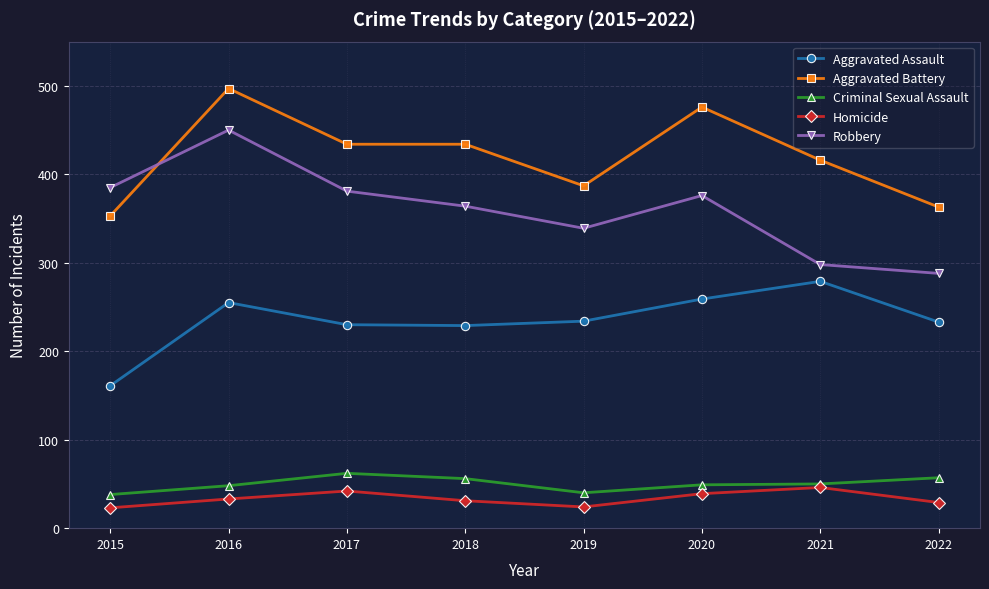

Which series changed the most between 2021 and 2022?

Aggravated Battery